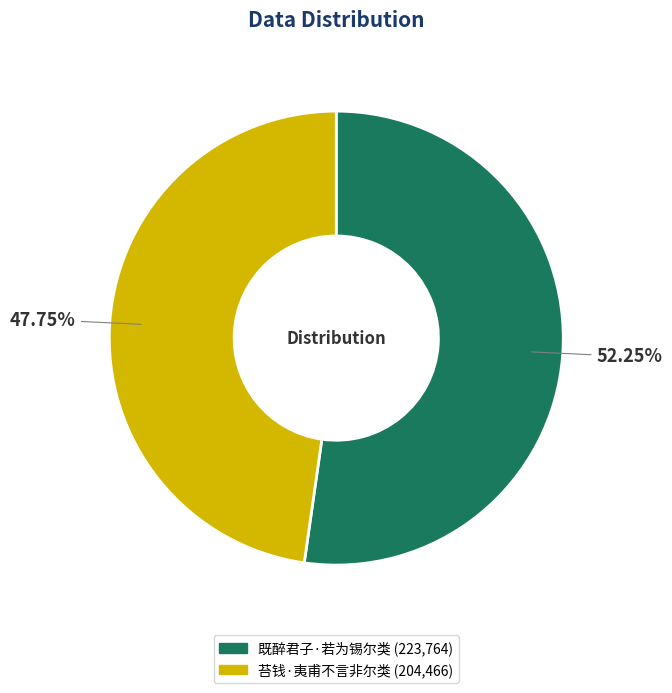

What percentage is the 既醉君子·若为锡尔类 slice, to the nearest percent?

52%